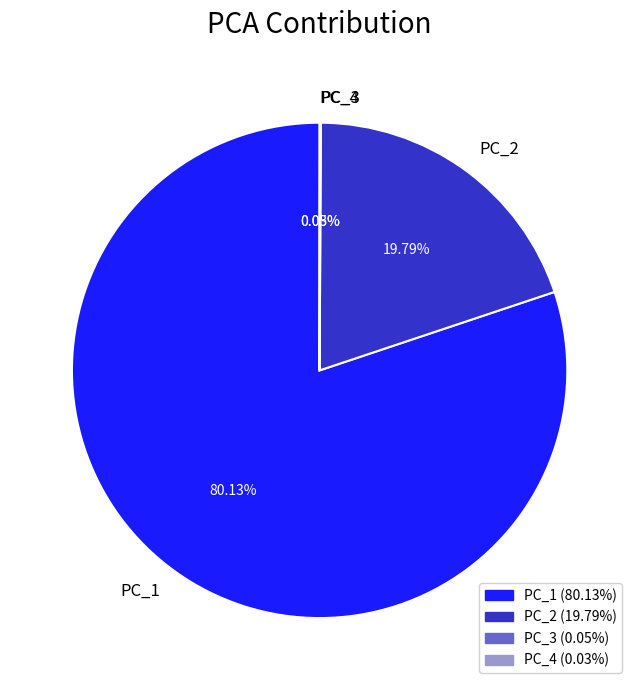

Which slice represents more than half of the pie?

PC_1